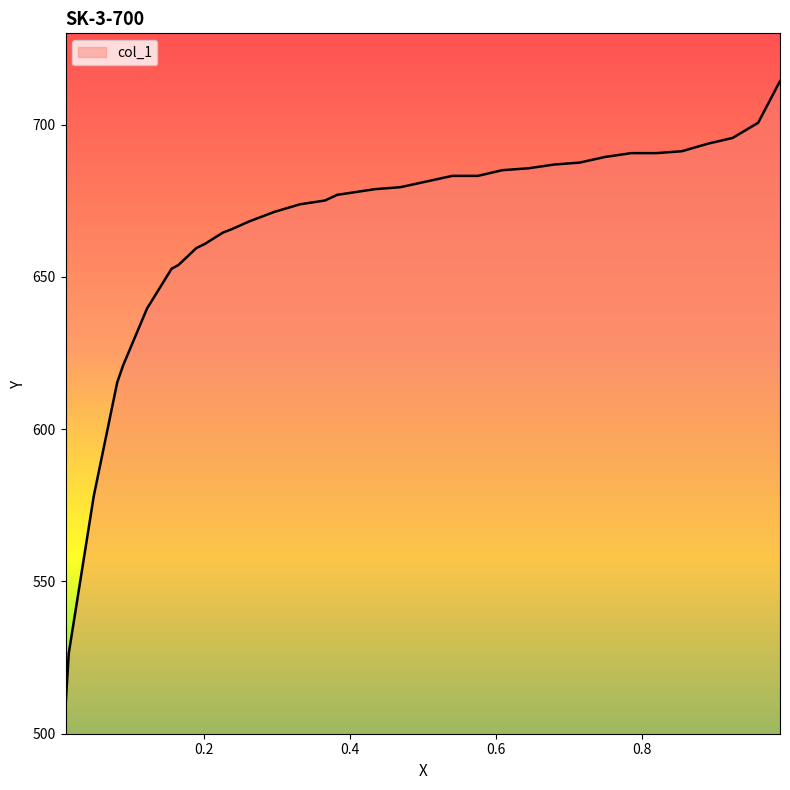

What is the minimum value shown in the chart?

508.9